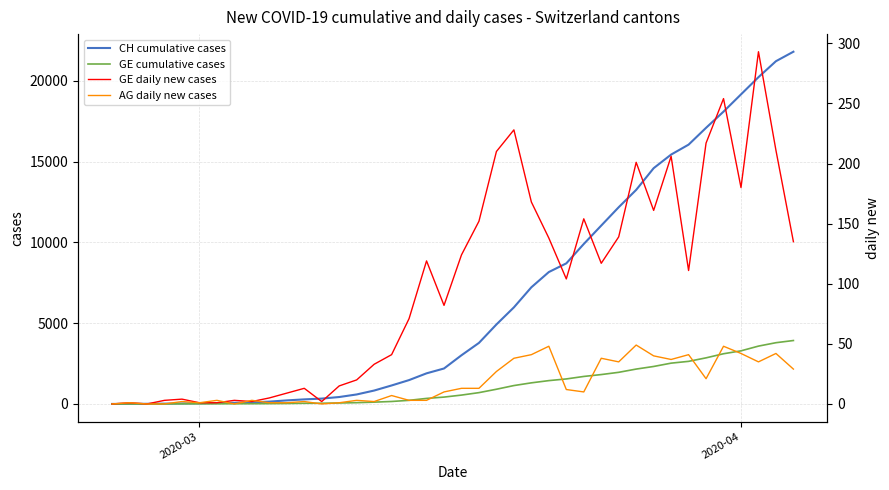

The value of GE cumulative cases at 6 is 15. True or false?

False